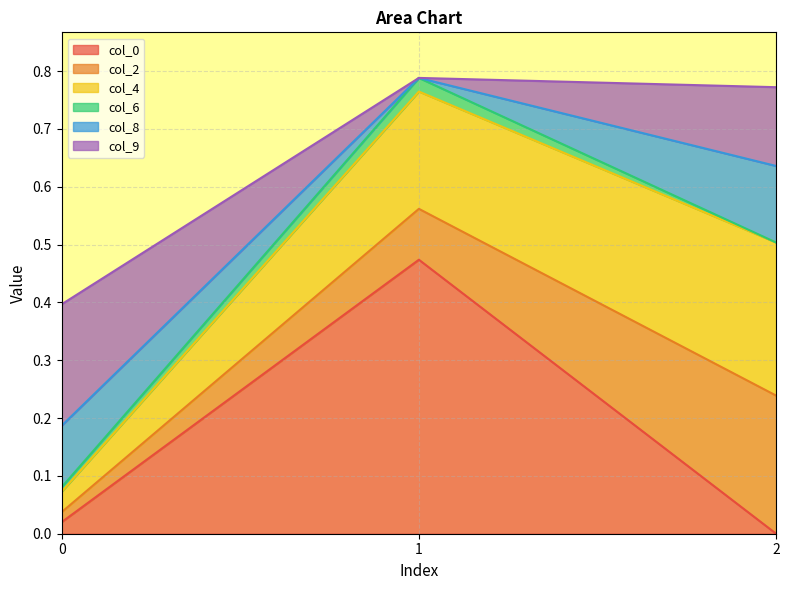

What is the maximum value shown in the chart?

0.5